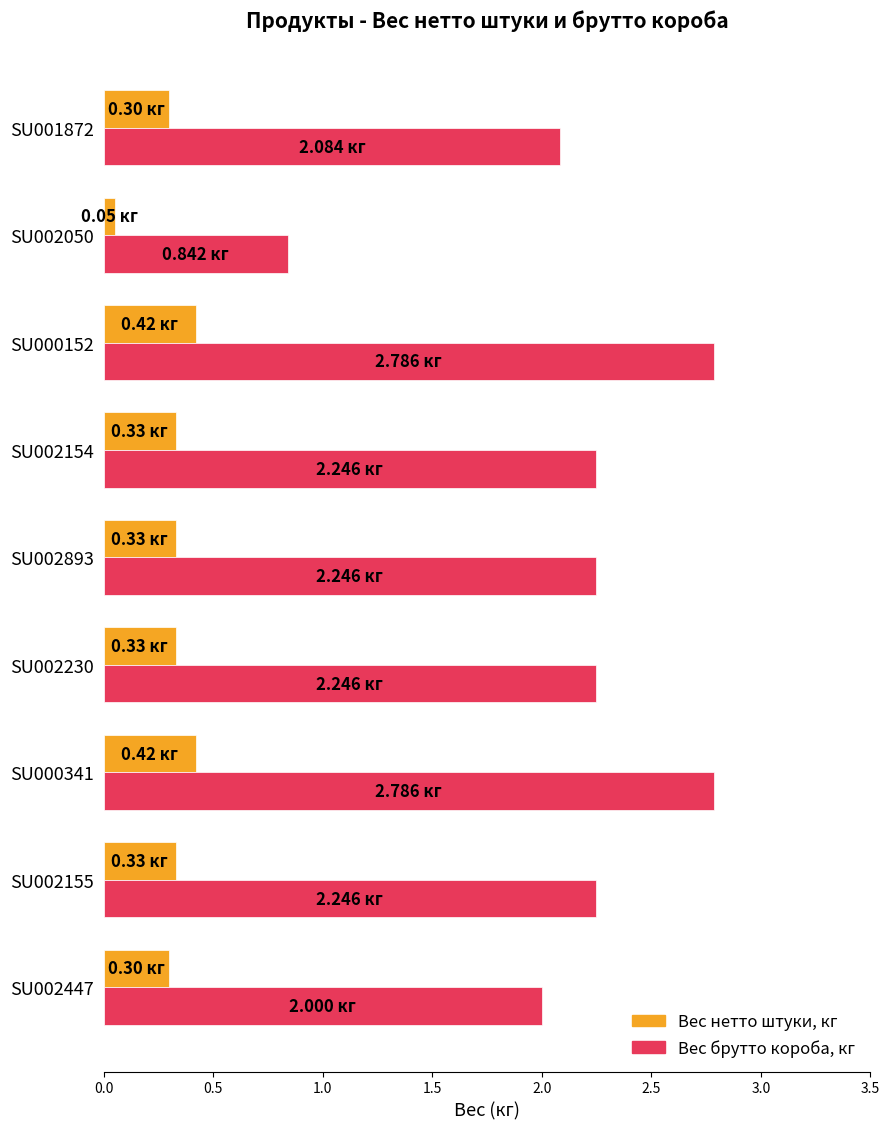

Is the value of Вес брутто короба, кг at SU000341 greater than the value of Вес нетто штуки, кг at SU001872?

Yes